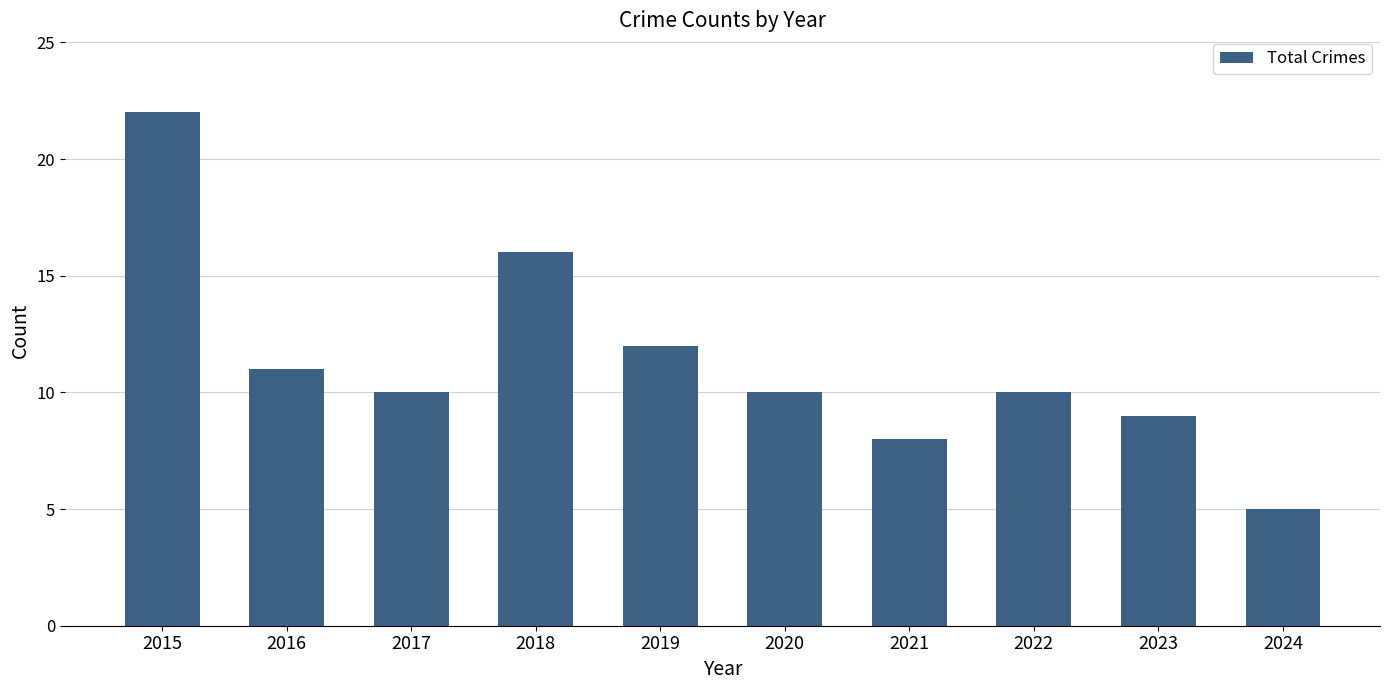

What is the approximate value at 2022?

10